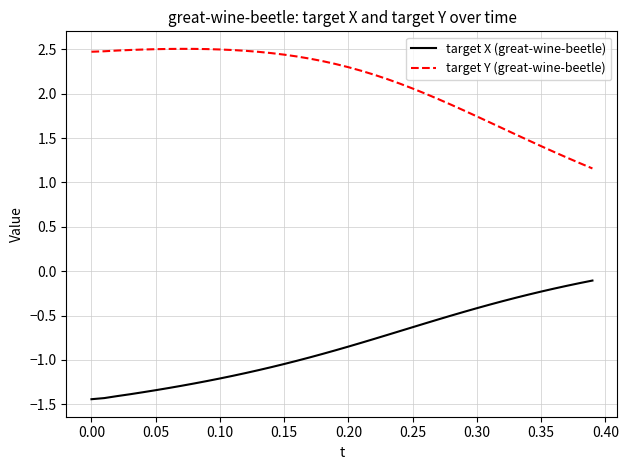

List the series in order of their peak value, lowest first.

target X (great-wine-beetle), target Y (great-wine-beetle)